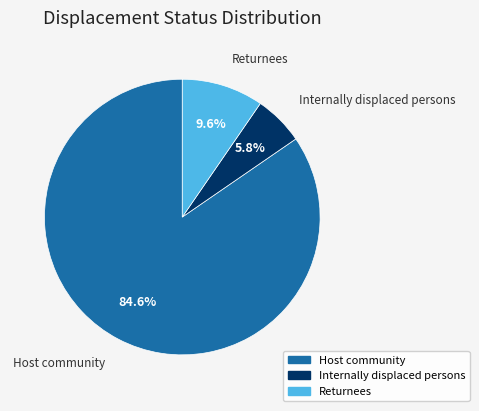

Which slice is the largest?

Host community